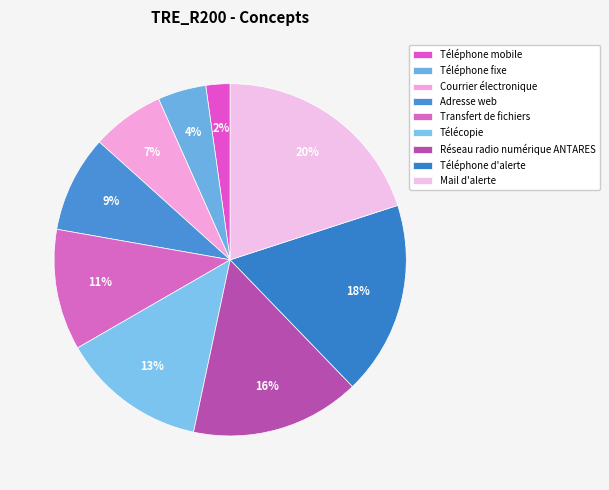

Does any single category account for the majority?

No